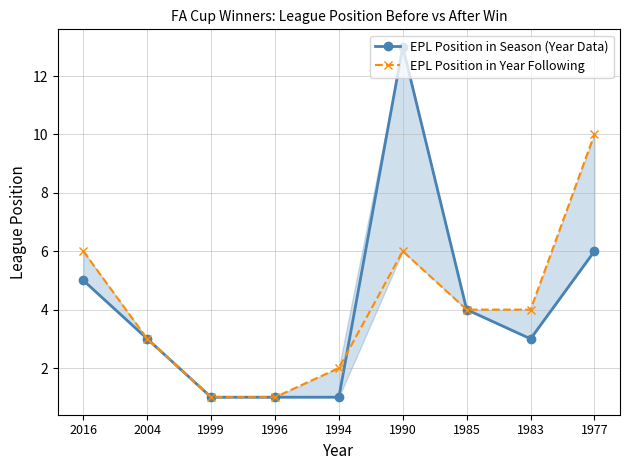

Is this an area chart (filled region under the line)?

No